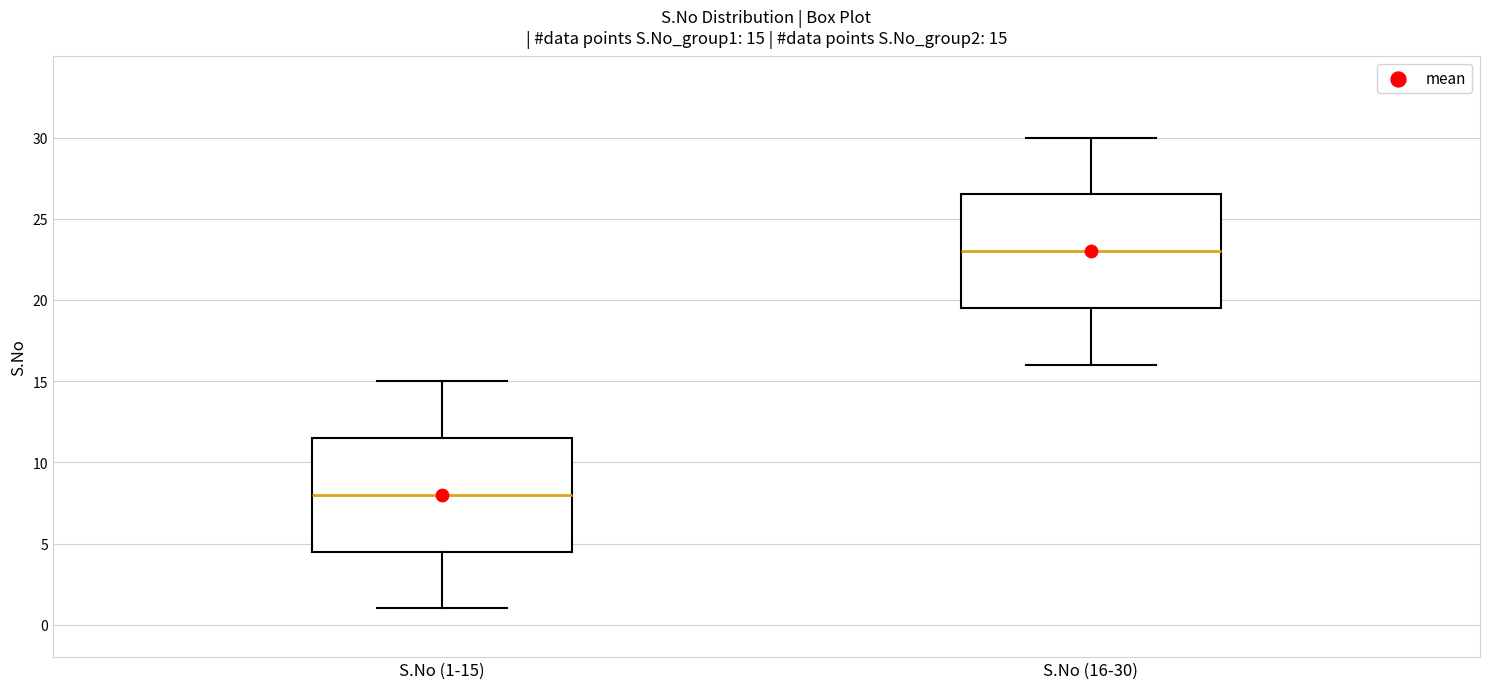

Which box's median line is the lowest?

S.No (1-15)